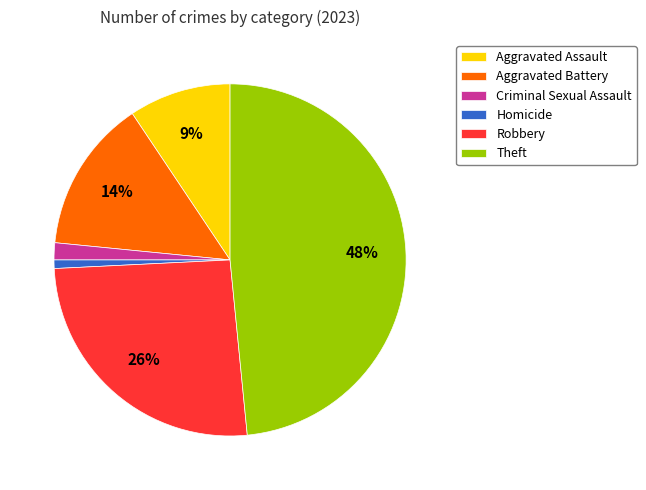

Count the number of slices in the pie.

6